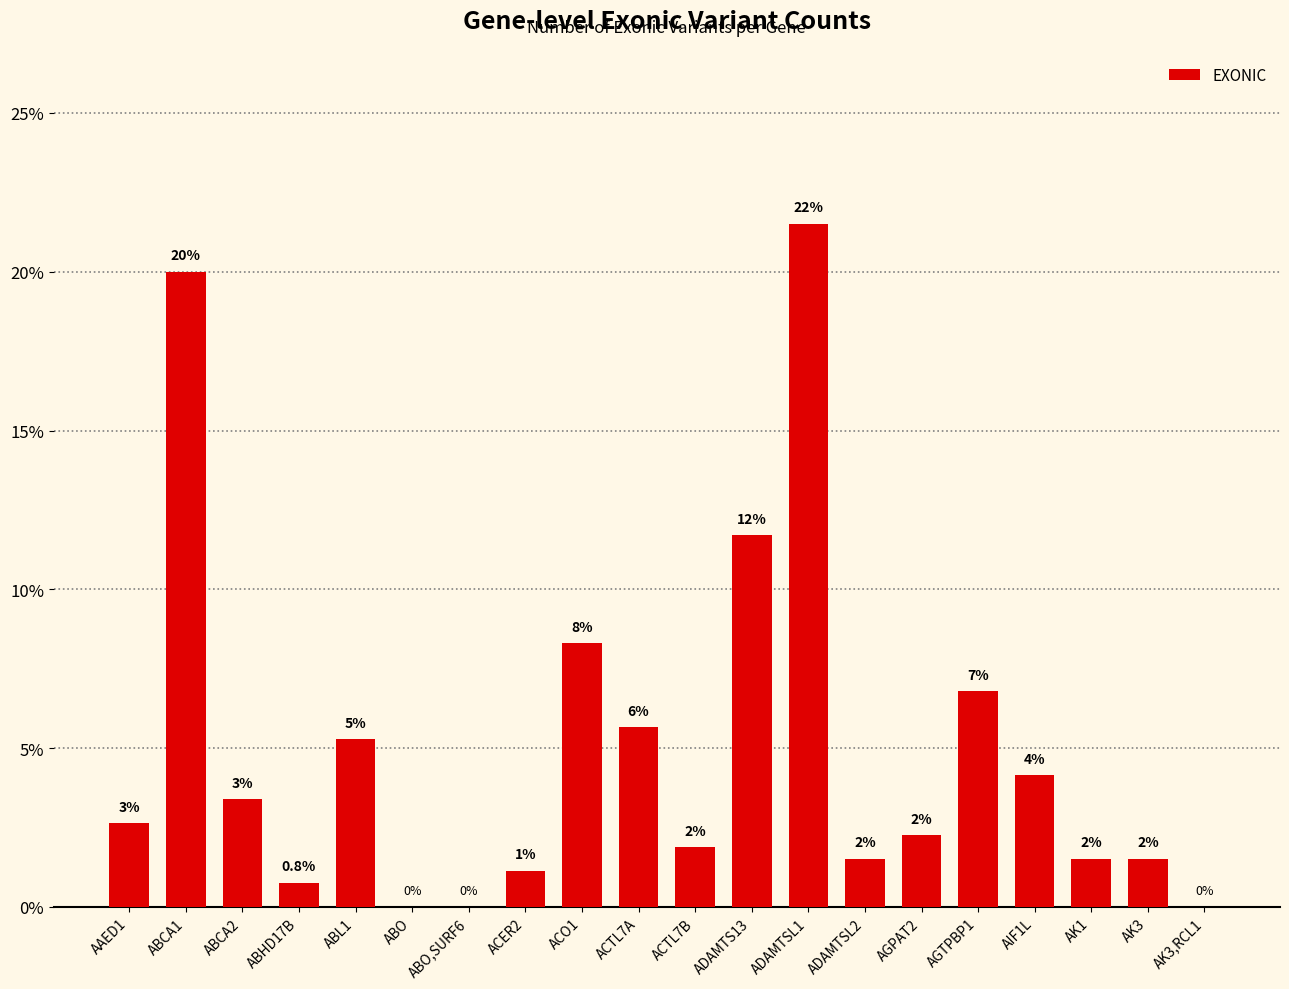

List the labels in order of value, largest first.

ADAMTSL1, ABCA1, ADAMTS13, ACO1, AGTPBP1, ACTL7A, ABL1, AIF1L, ABCA2, AAED1, AGPAT2, ACTL7B, ADAMTSL2, AK1, AK3, ACER2, ABHD17B, ABO, ABO,SURF6, AK3,RCL1